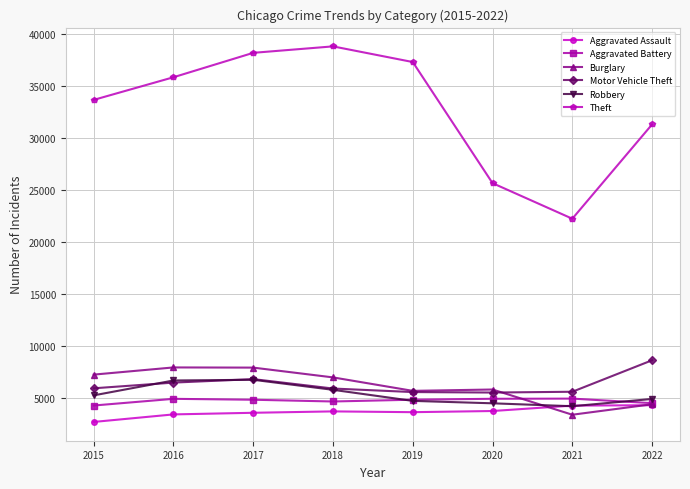

Is it true that Burglary equals 13018 at 2016?

False